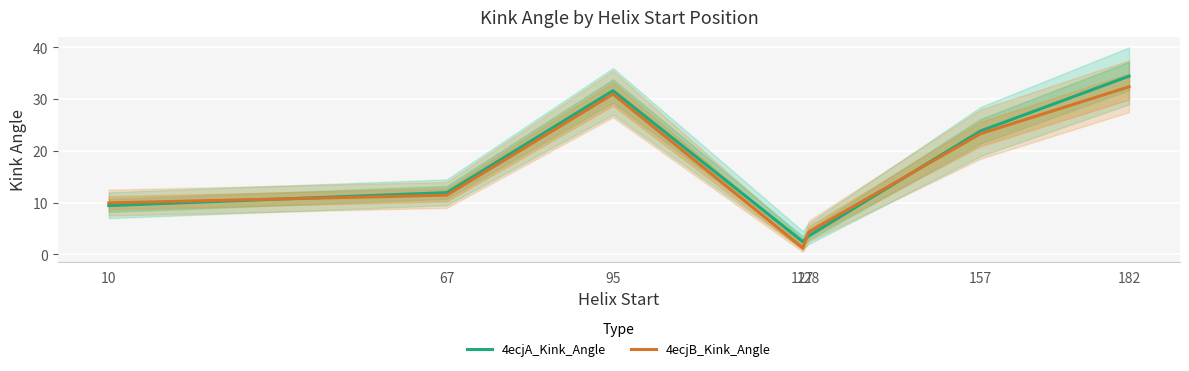

True or false: 4ecjA_Kink_Angle has more than 1 points higher than both neighbors.

False